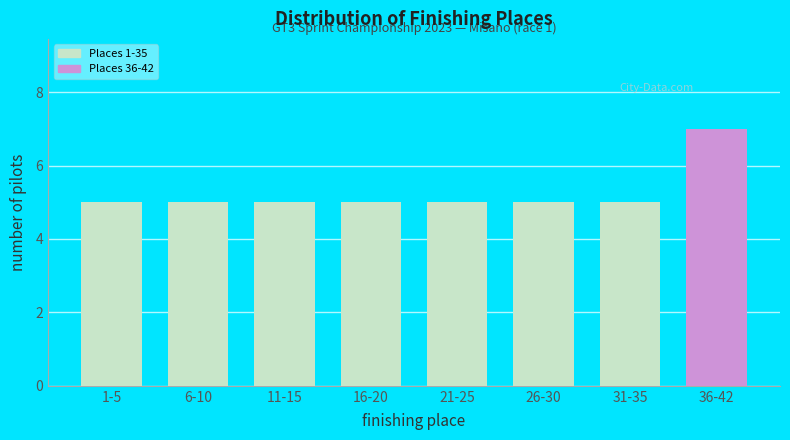

Reading right to left, transcribe all the data shown in this chart.

36-42=7	31-35=5	26-30=5	21-25=5	16-20=5	11-15=5	6-10=5	1-5=5